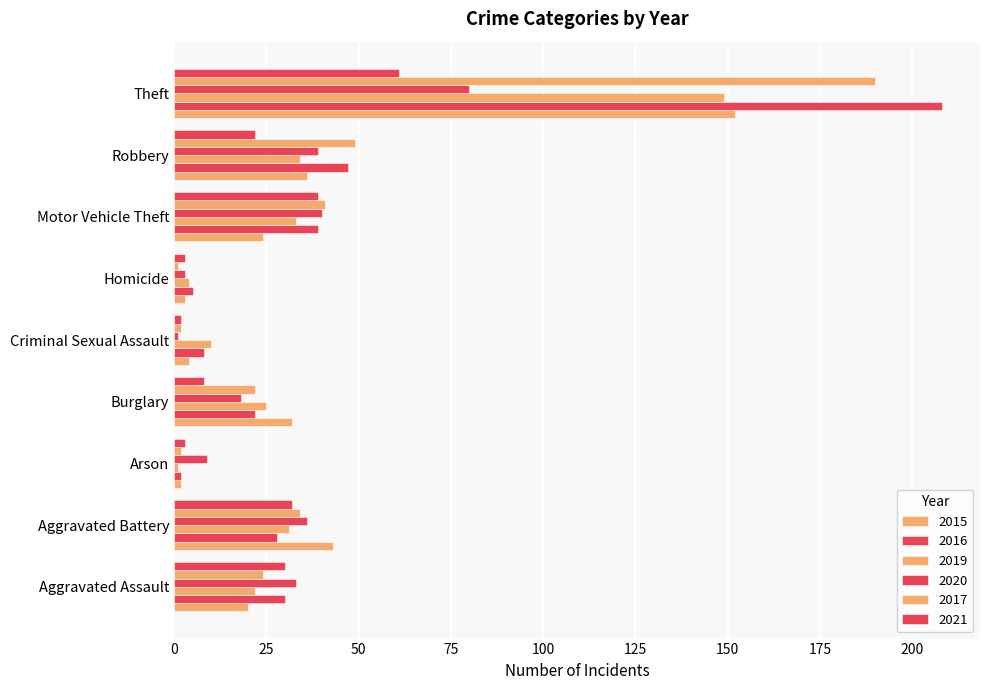

Reading right to left, extract all data points from this chart.

2015: Theft=152	Robbery=36	Motor Vehicle Theft=24	Homicide=3	Criminal Sexual Assault=4	Burglary=32	Arson=2	Aggravated Battery=43	Aggravated Assault=20
2016: Theft=208	Robbery=47	Motor Vehicle Theft=39	Homicide=5	Criminal Sexual Assault=8	Burglary=22	Arson=2	Aggravated Battery=28	Aggravated Assault=30
2019: Theft=149	Robbery=34	Motor Vehicle Theft=33	Homicide=4	Criminal Sexual Assault=10	Burglary=25	Arson=1	Aggravated Battery=31	Aggravated Assault=22
2020: Theft=80	Robbery=39	Motor Vehicle Theft=40	Homicide=3	Criminal Sexual Assault=1	Burglary=18	Arson=9	Aggravated Battery=36	Aggravated Assault=33
2017: Theft=190	Robbery=49	Motor Vehicle Theft=41	Homicide=1	Criminal Sexual Assault=2	Burglary=22	Arson=2	Aggravated Battery=34	Aggravated Assault=24
2021: Theft=61	Robbery=22	Motor Vehicle Theft=39	Homicide=3	Criminal Sexual Assault=2	Burglary=8	Arson=3	Aggravated Battery=32	Aggravated Assault=30